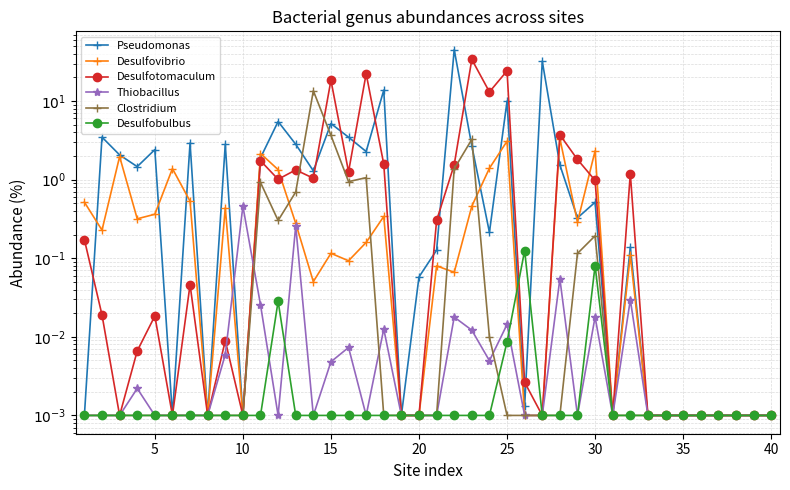

What is the difference between the maximum and minimum values in the Thiobacillus series?

0.5